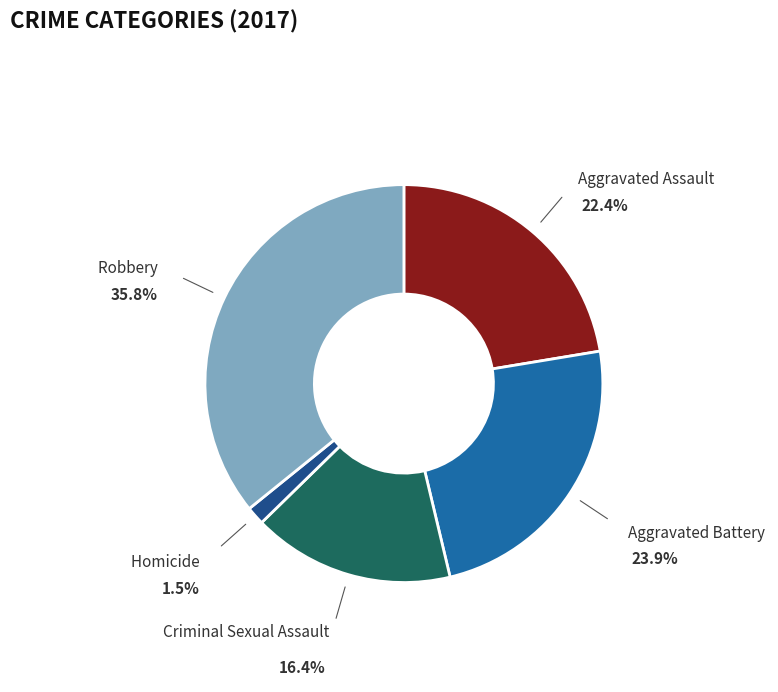

To the nearest percent, what is the combined percentage of Aggravated Assault and Aggravated Battery?

46%